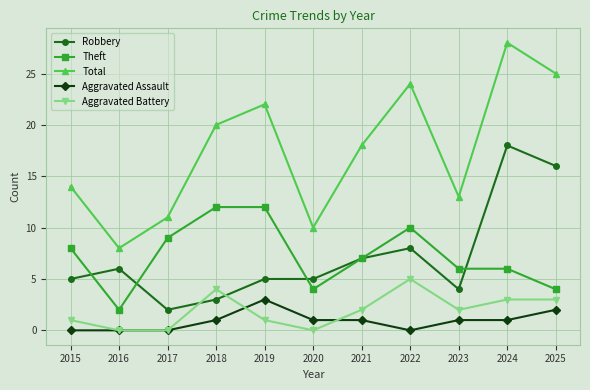

List the series in order of their peak value, highest first.

Total, Robbery, Theft, Aggravated Battery, Aggravated Assault